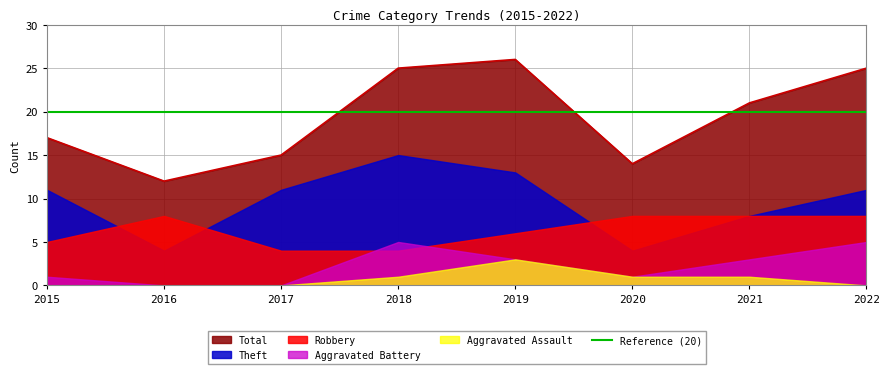

At which category is the sum across all series the highest?

2019